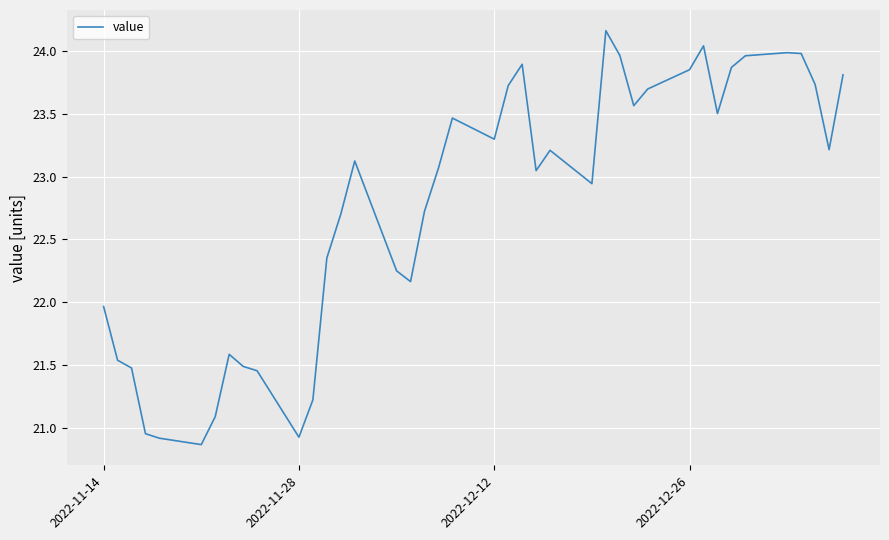

What is the difference between the maximum and minimum values?

3.3